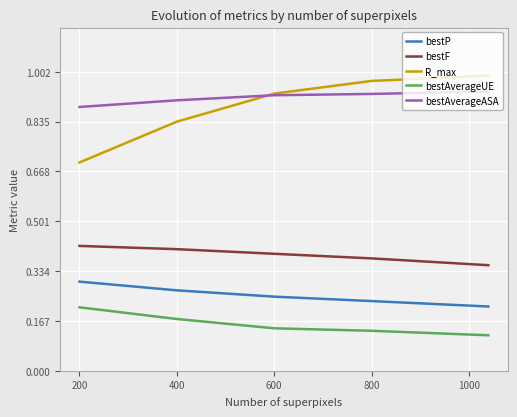

True or false: bestAverageASA and bestF intersect in this chart.

False